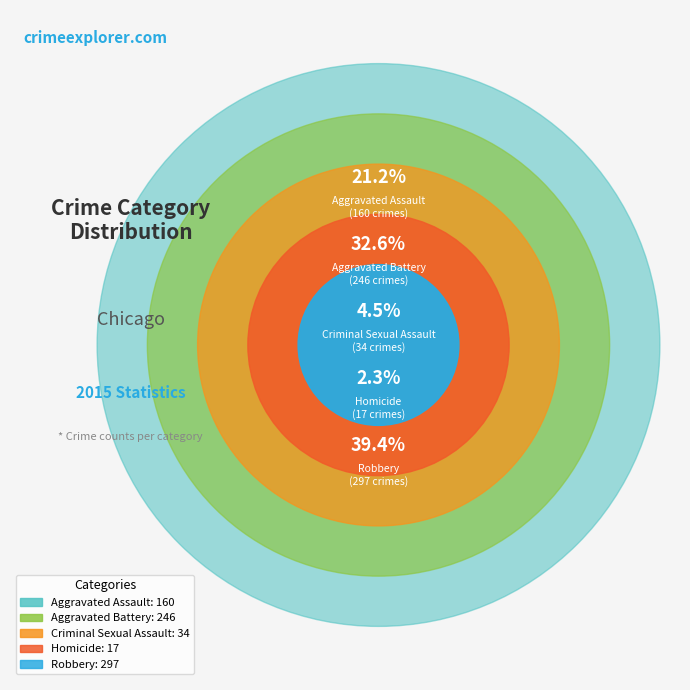

Approximately how many times larger is the value at Aggravated Assault compared to Robbery?

0.5